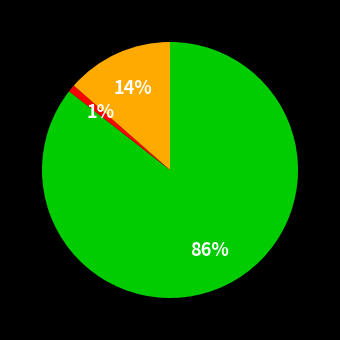

Is there any slice that represents more than half of the pie?

Yes